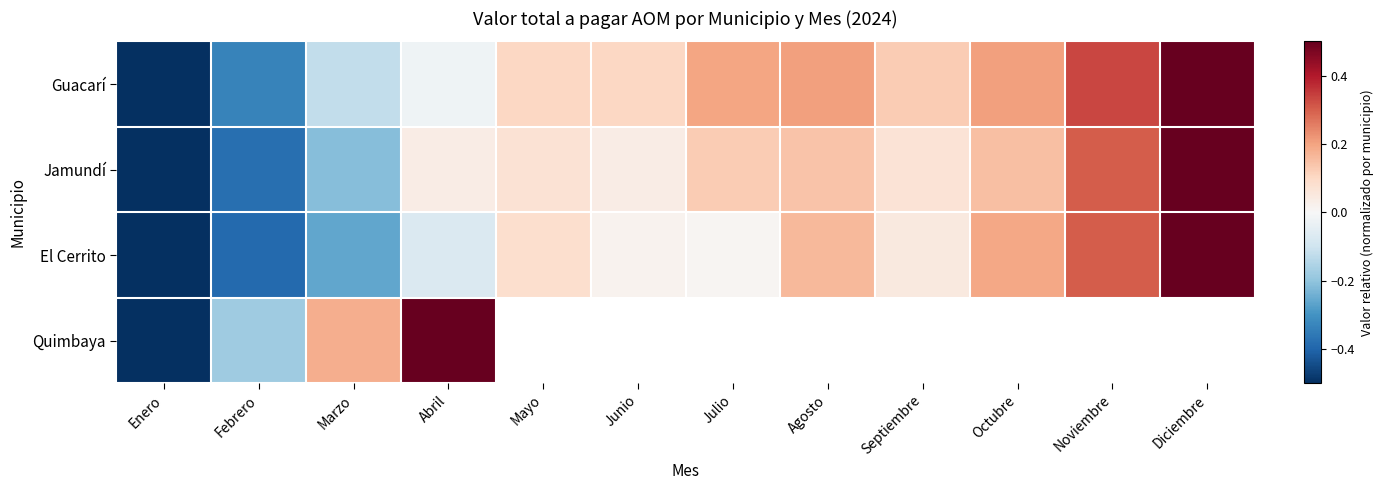

Which series changed the most between Enero and Septiembre?

Guacarí